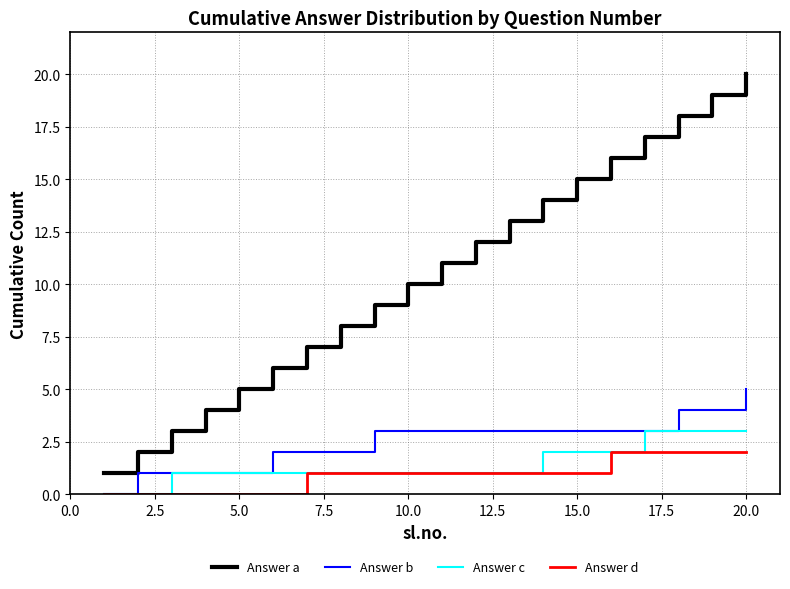

True or false: Answer b and Answer a intersect in this chart.

False